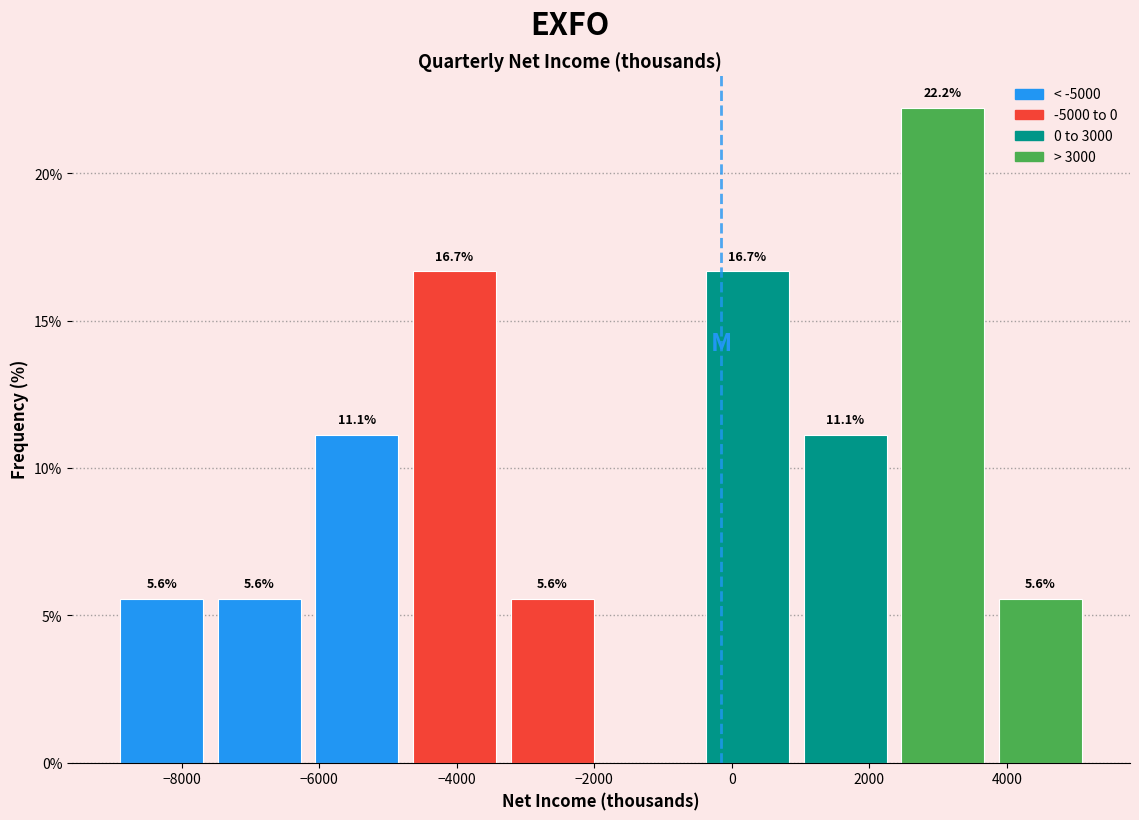

Which range on the x-axis has the tallest bar?

2360 to 3780